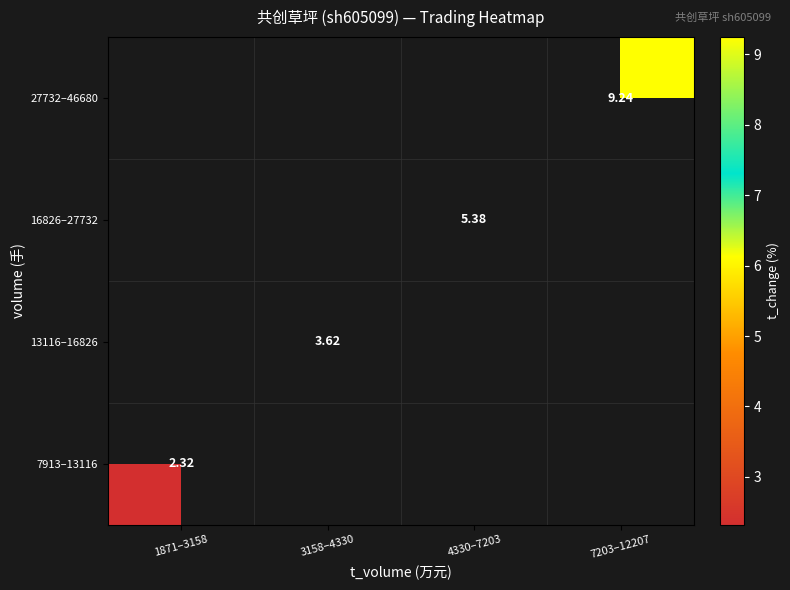

Is the value of 13116–16826 at 3158–4330 greater than the value of 16826–27732 at 4330–7203?

No